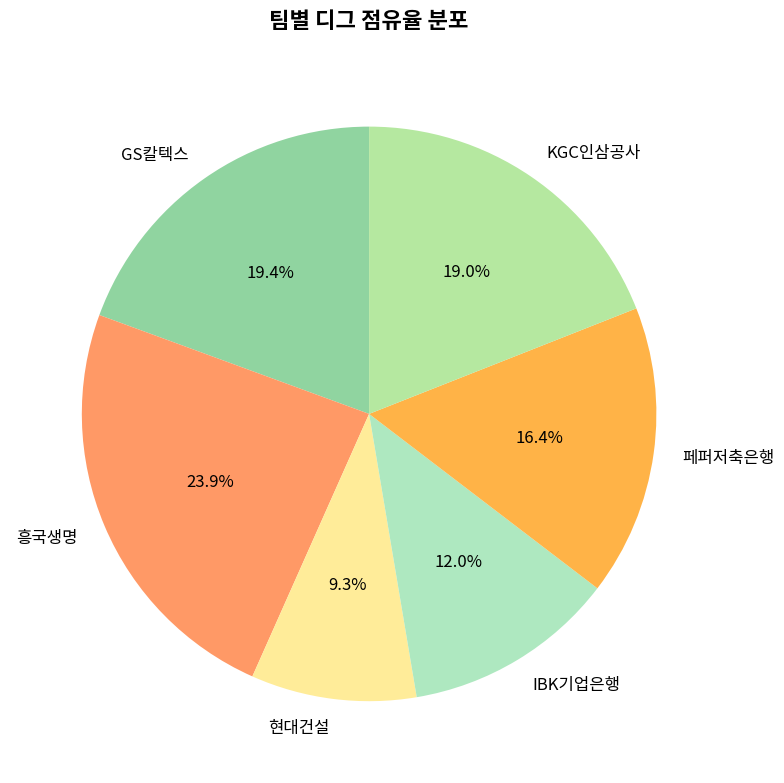

What is the ratio of the value at 페퍼저축은행 to the value at KGC인삼공사?

0.9